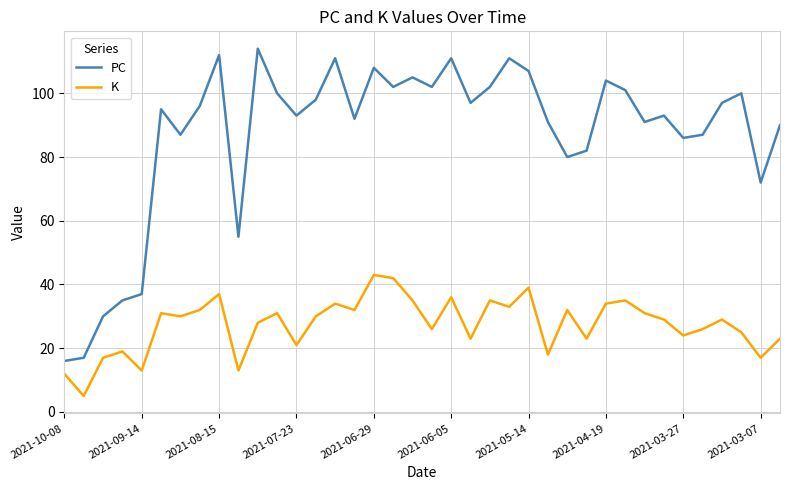

How many lines are shown in the chart?

2